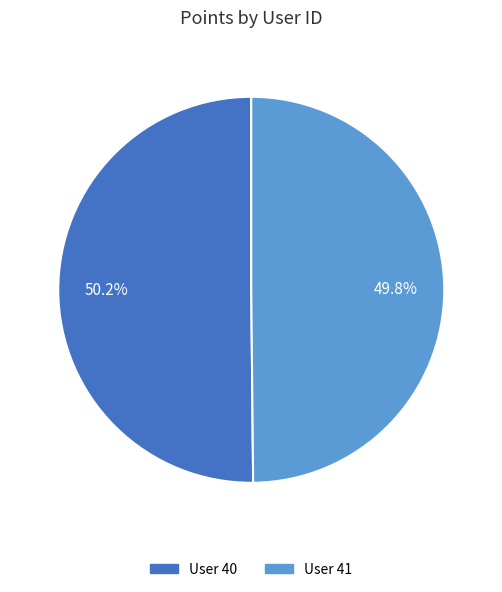

Does any single category account for the majority?

Yes